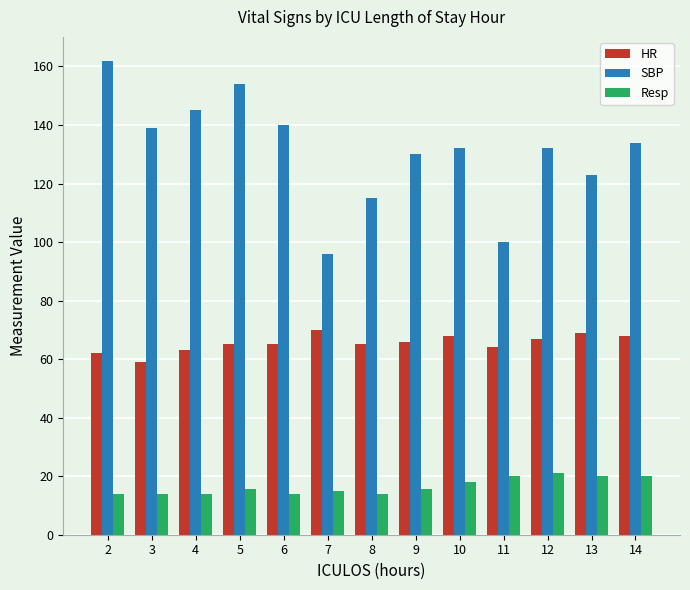

Rank the series by their average value, from lowest to highest.

Resp, HR, SBP